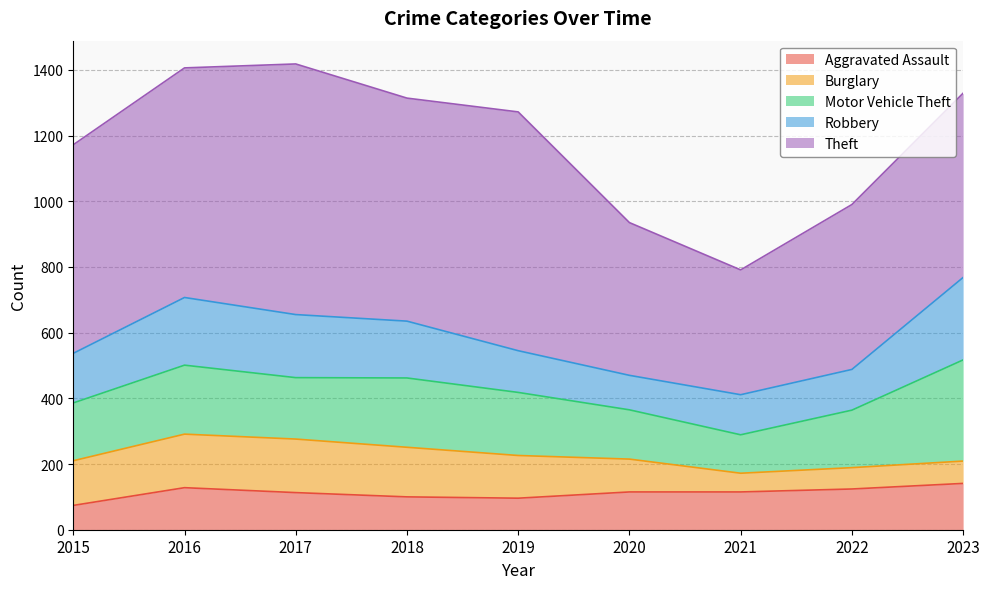

What is the difference between the Burglary values at 2016 and 2019?

33